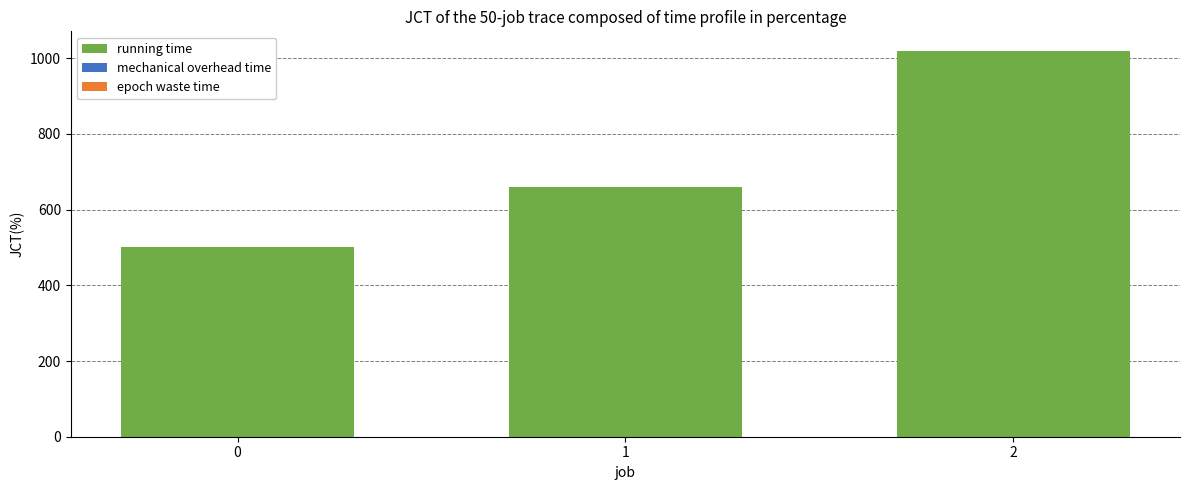

Are the bars horizontal?

No